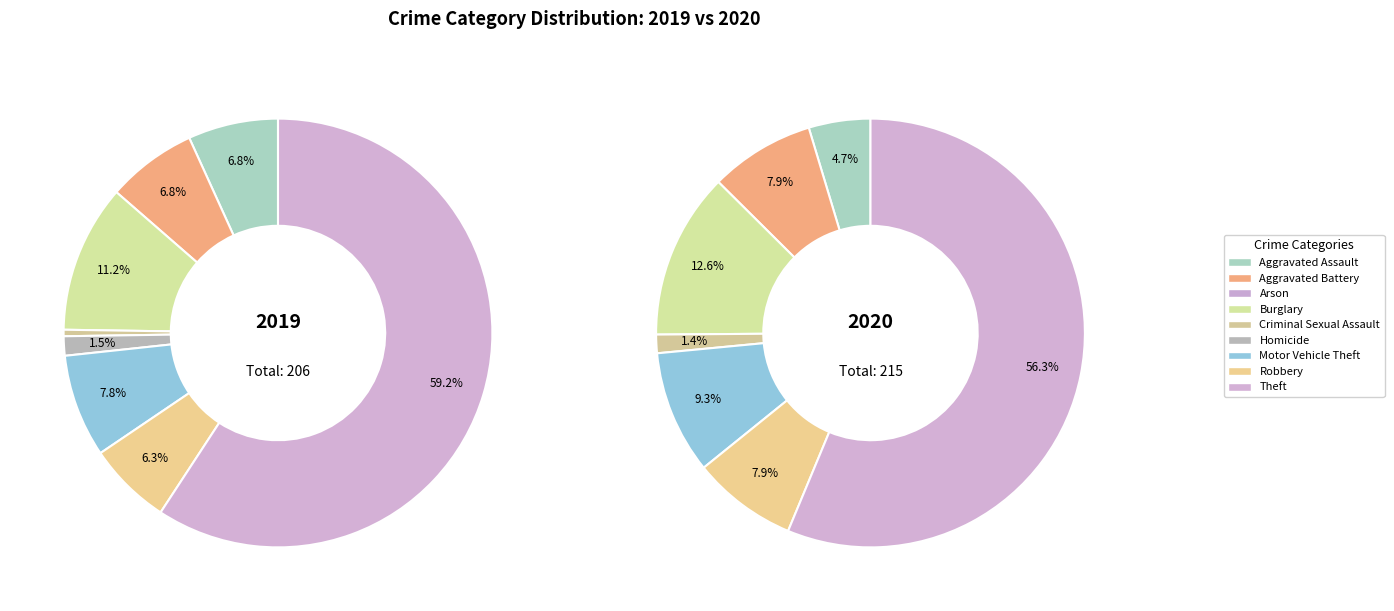

How many slices are in this pie chart?

9